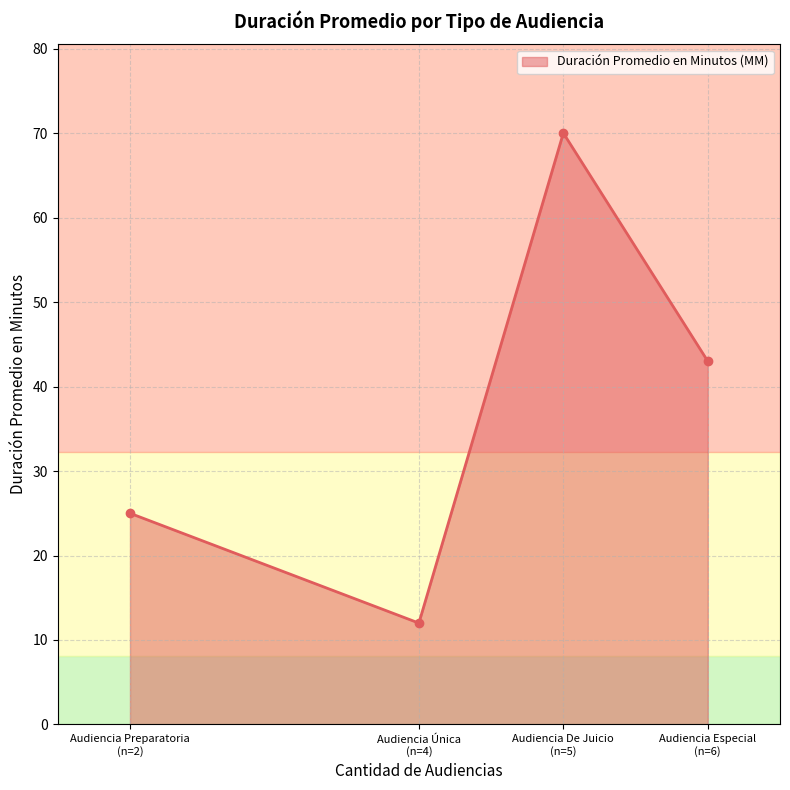

What is the average value?

38